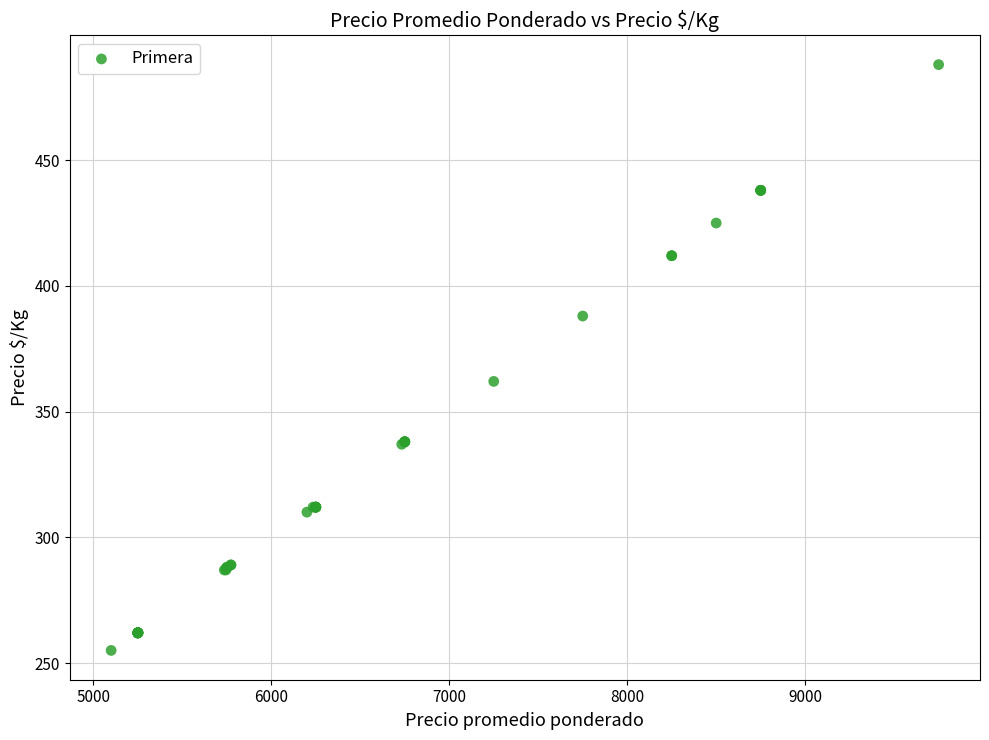

What Y value in the scatter plot is closest to 371?

362